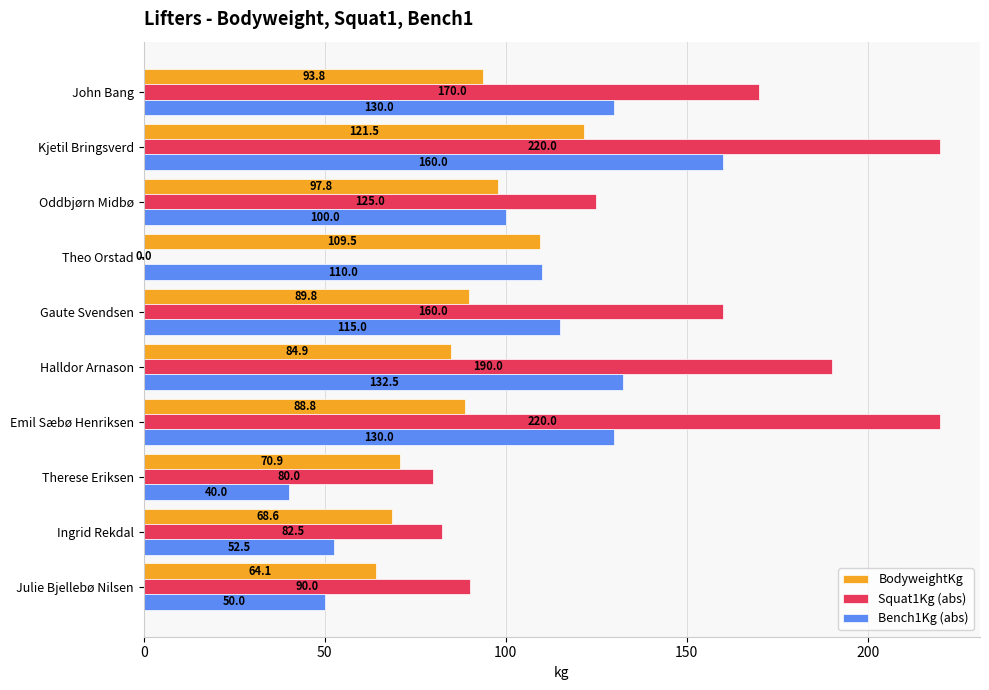

At which category is the sum across all series the highest?

Kjetil Bringsverd